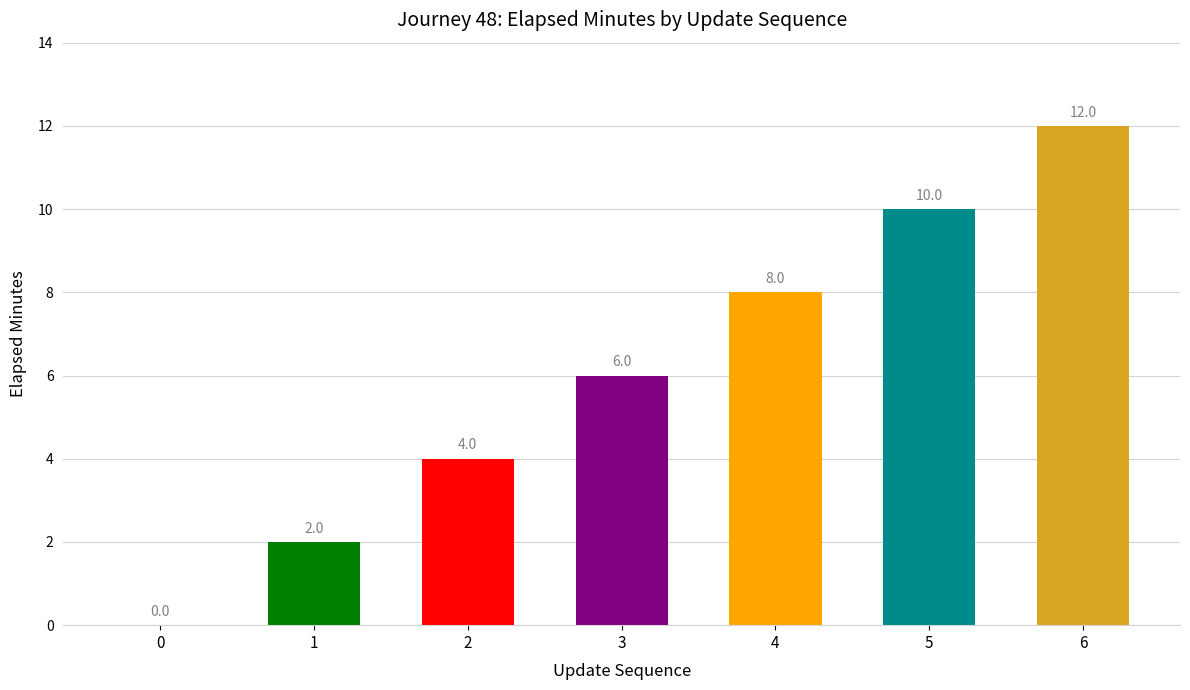

What is the difference between the values at 4 and 3?

2